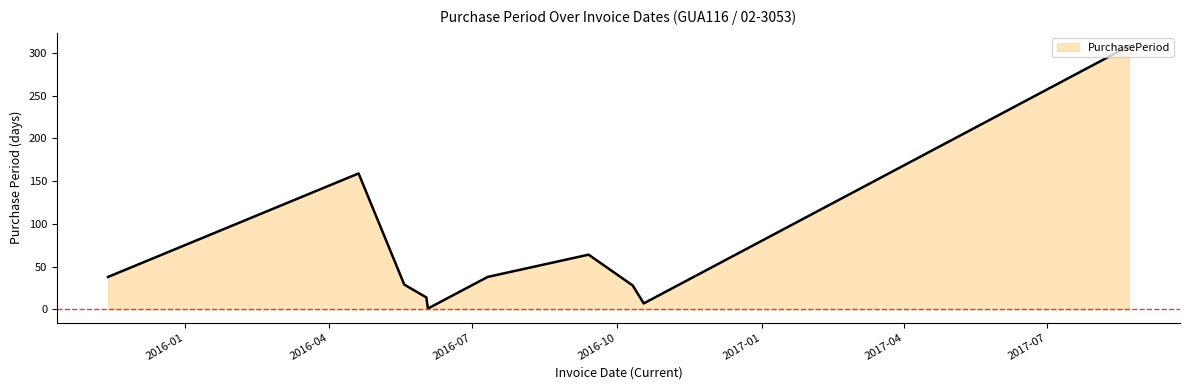

What is the difference between the maximum and minimum values?

307